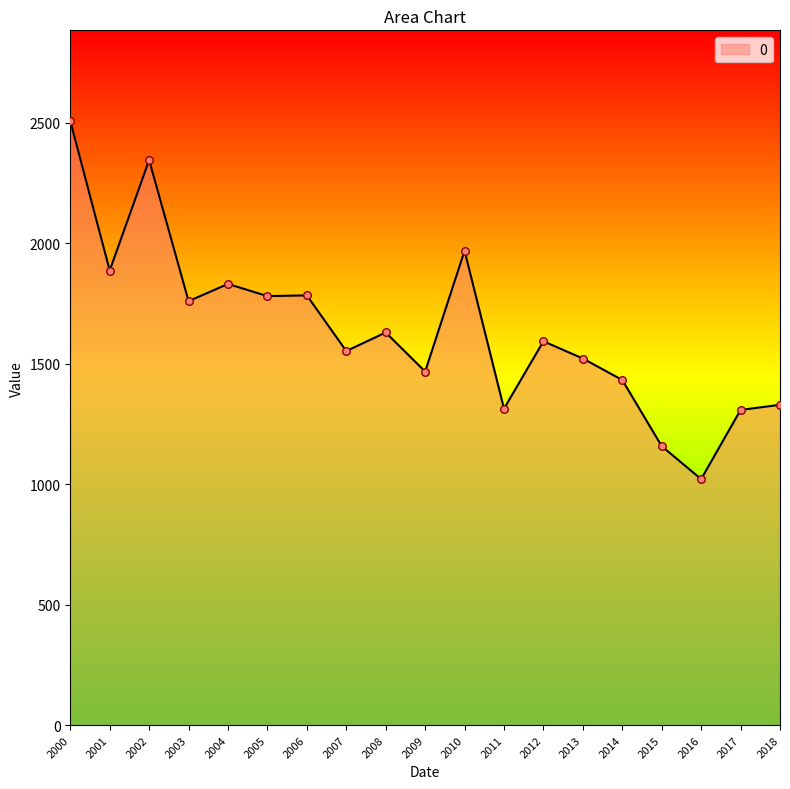

Between 2015 and 2008, which is larger?

2008